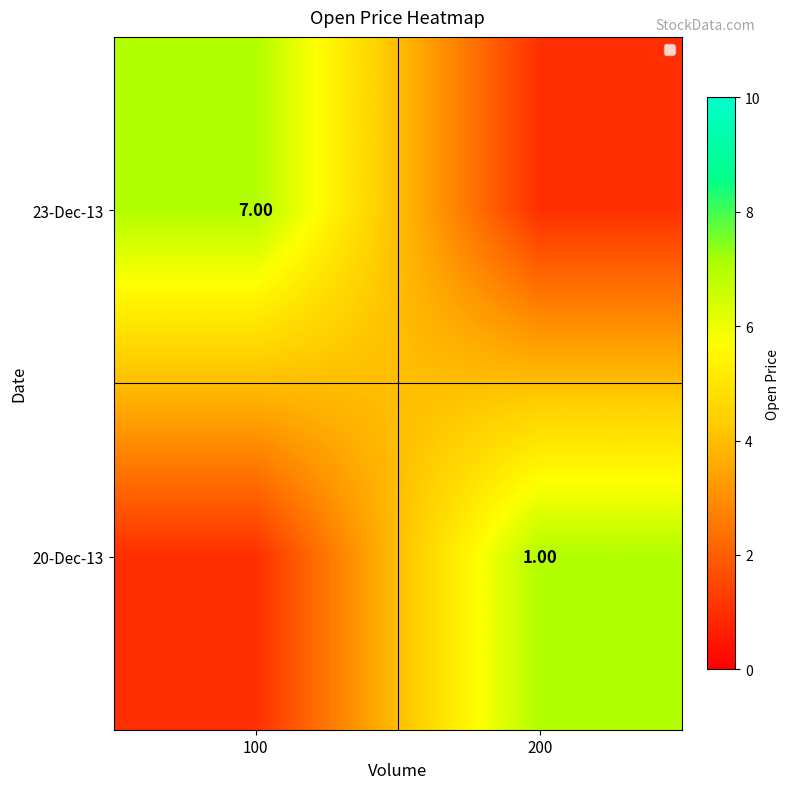

Is the value of 23-Dec-13 at 100 greater than the value of 20-Dec-13 at 200?

Yes